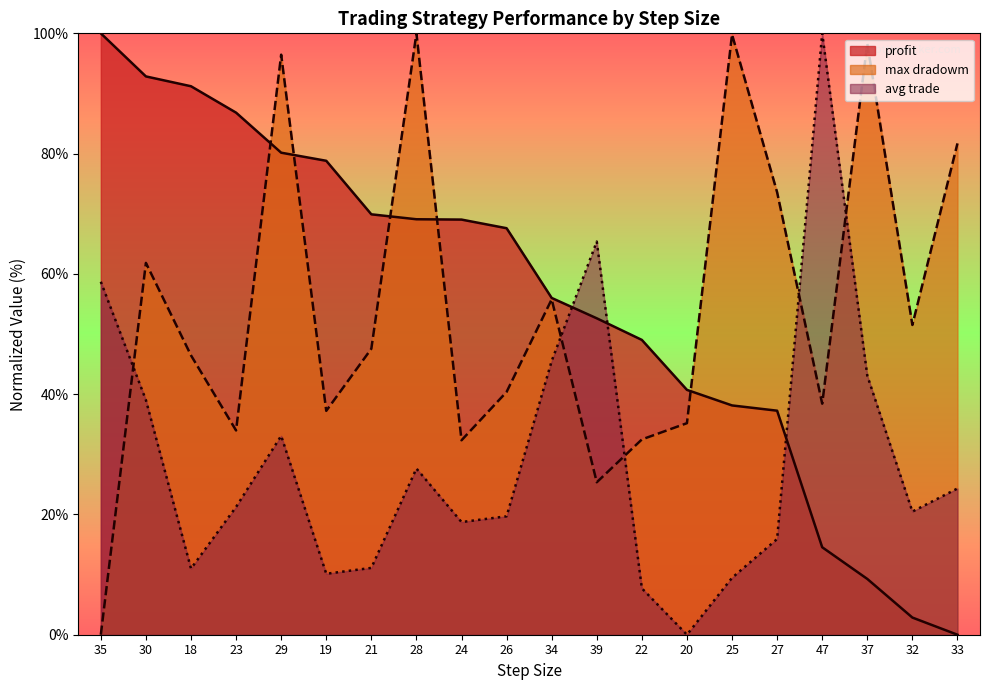

What is the value of the max_drawdown point at the 17th from the left?

38.4